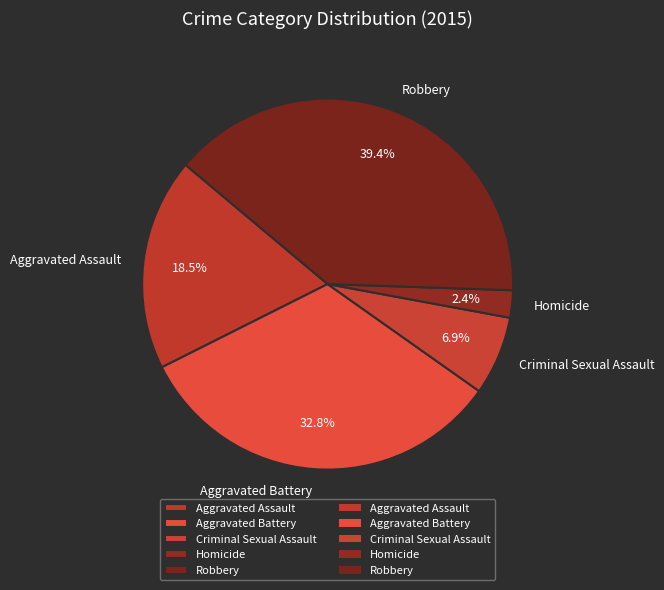

What is the ratio of the value at Homicide to the value at Aggravated Battery?

0.1